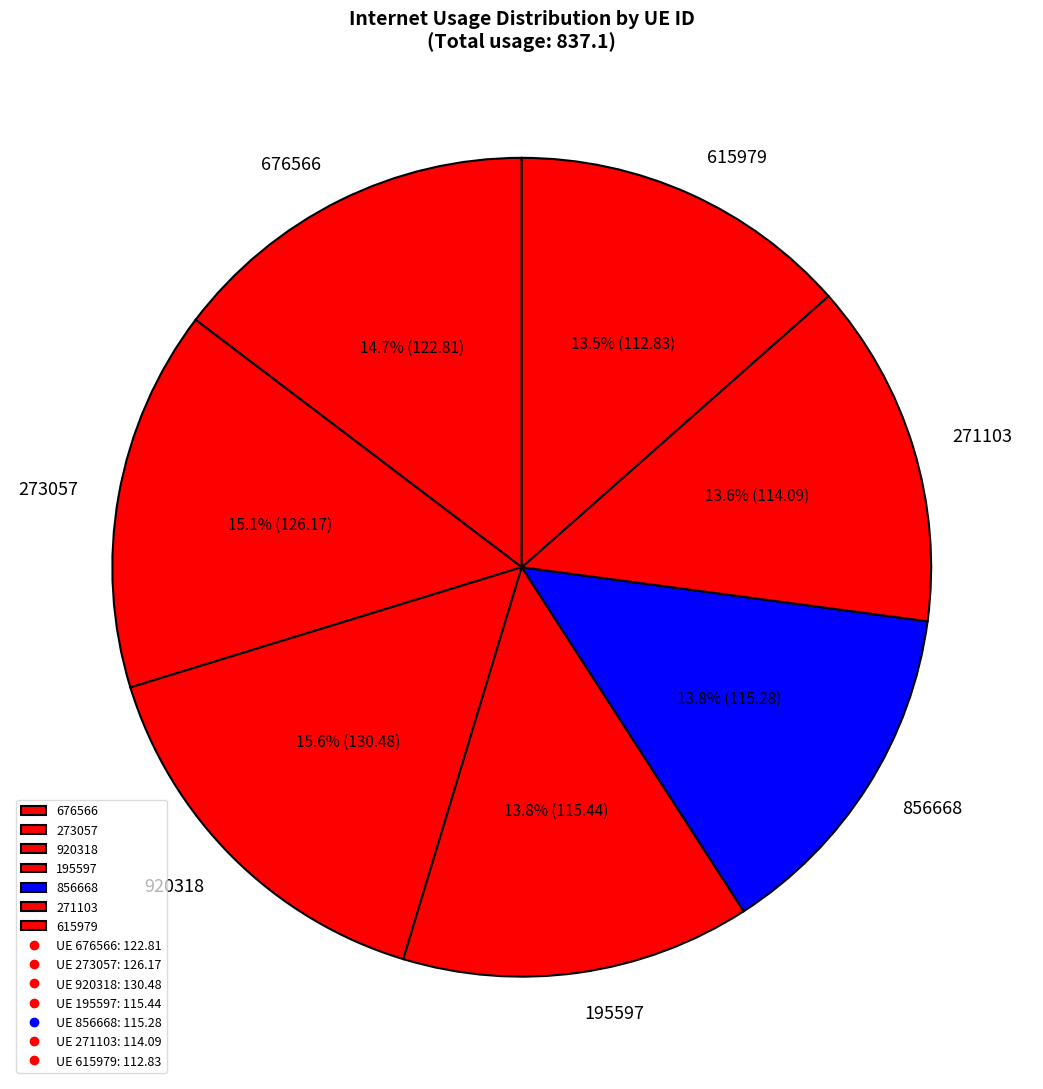

Approximately how many times larger is the value at 615979 compared to 273057?

0.9